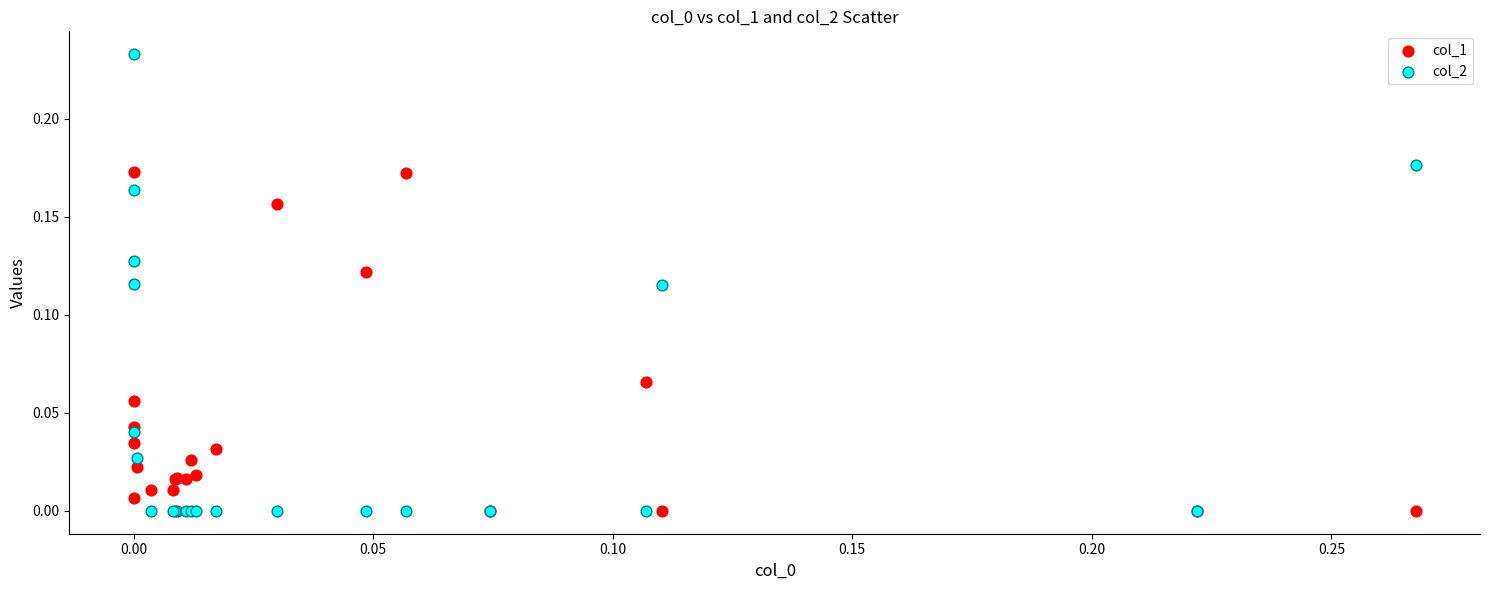

Which series has the largest Y range (max minus min)?

col_2